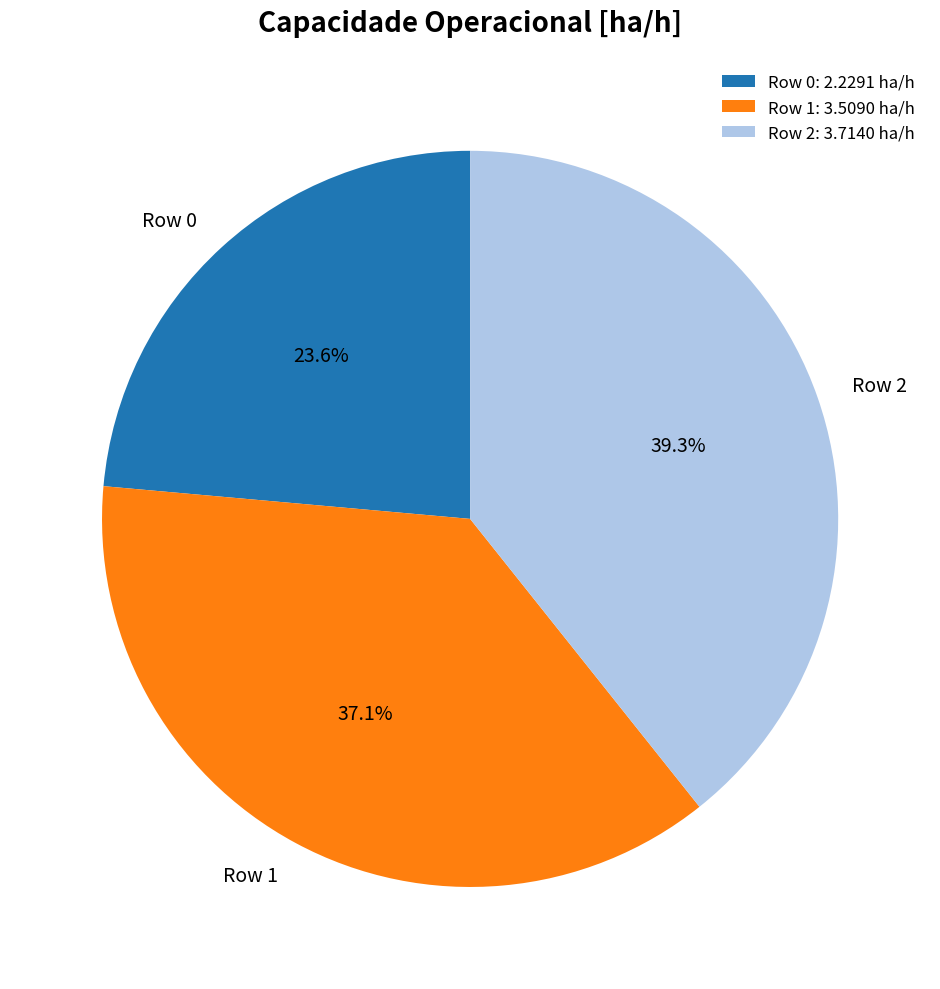

Does Row 2 account for over 50% of the chart?

No